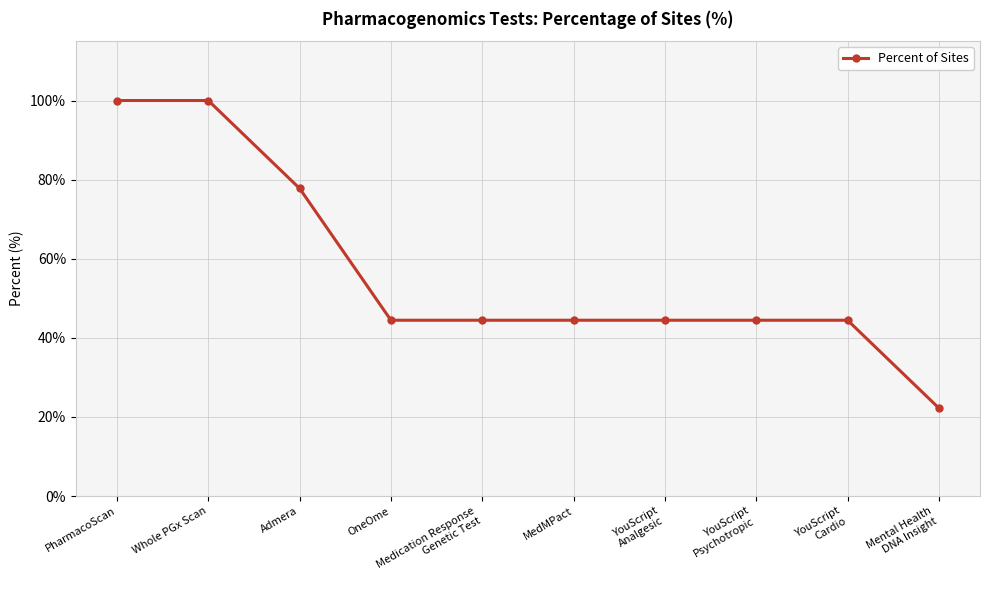

What is the label of the 9th point from the left?

YouScript
Cardio